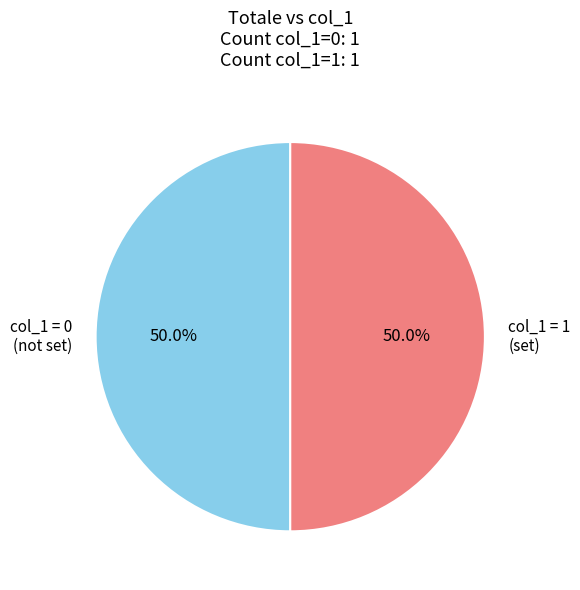

What portion of the pie excludes col_1 = 0 (not set)?

50.0%